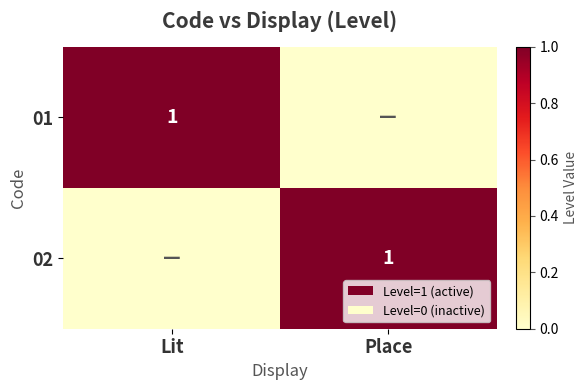

Which category has the highest value across all series?

Lit